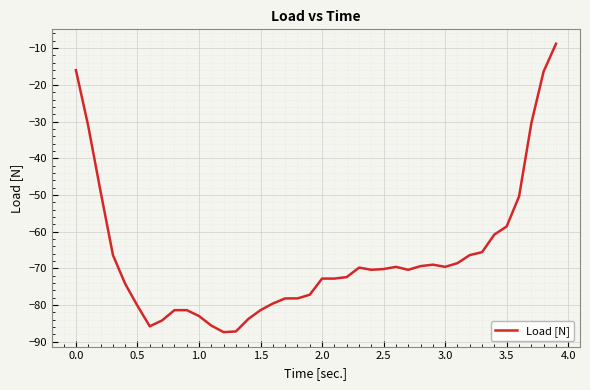

What is the difference between the maximum and minimum values?

78.6